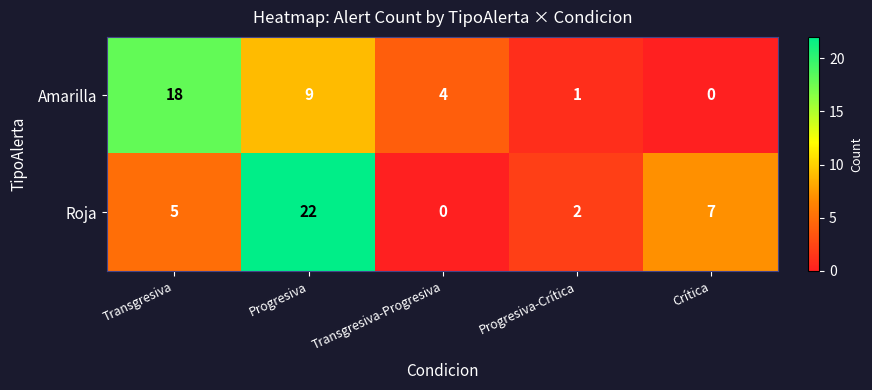

Reading left to right, transcribe all the data shown in this chart.

Amarilla: Transgresiva=18	Progresiva=9	Transgresiva-Progresiva=4	Progresiva-Crítica=1	Crítica=0
Roja: Transgresiva=5	Progresiva=22	Transgresiva-Progresiva=0	Progresiva-Crítica=2	Crítica=7